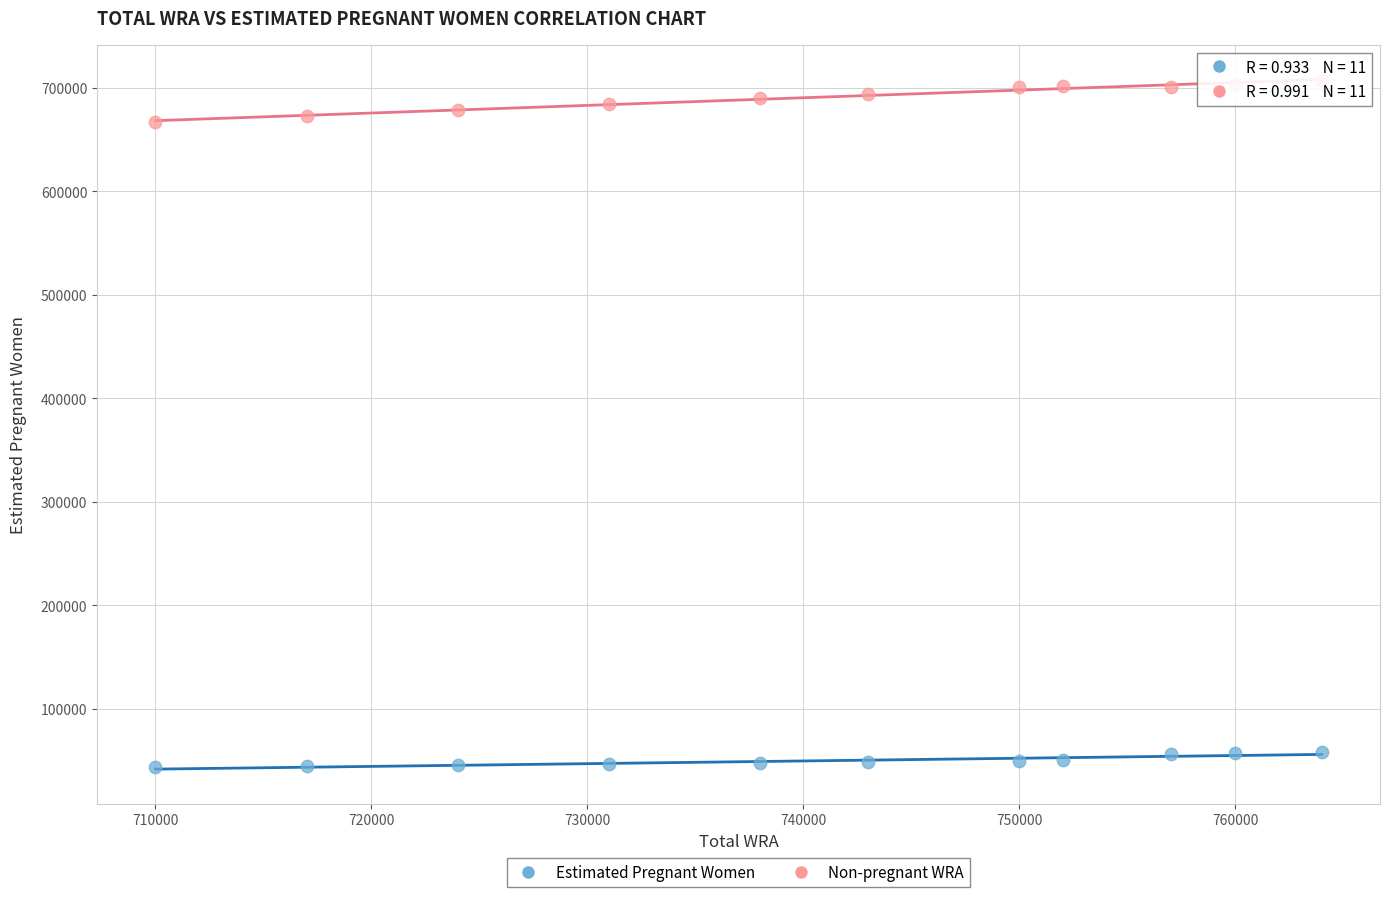

Across all data points, what is the range of Y values (max minus min)?

662511.1